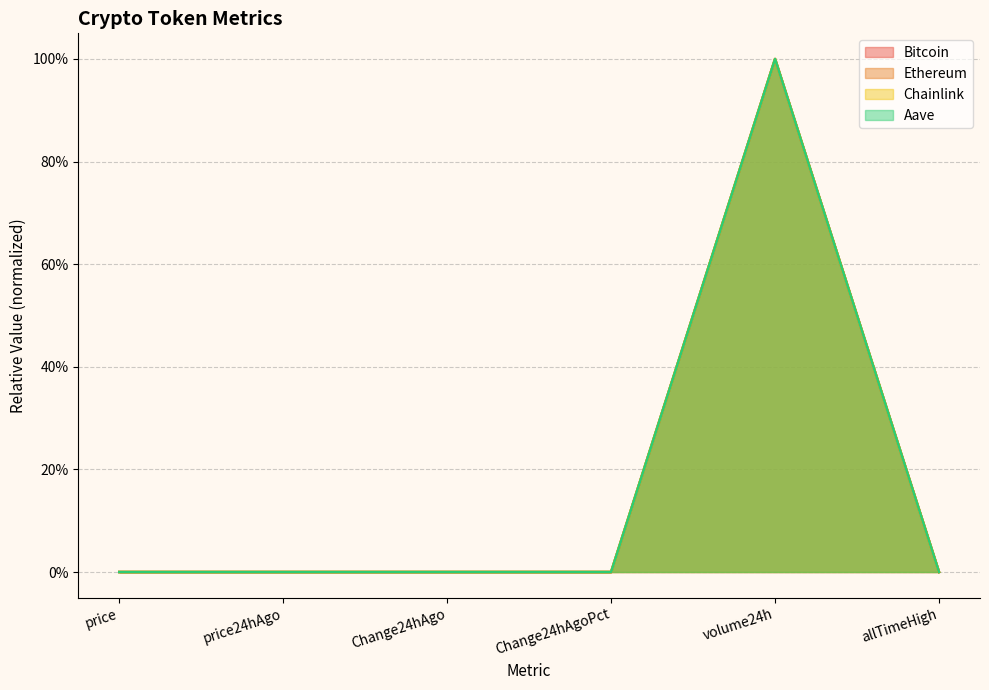

Which series has the widest spread of values?

Bitcoin